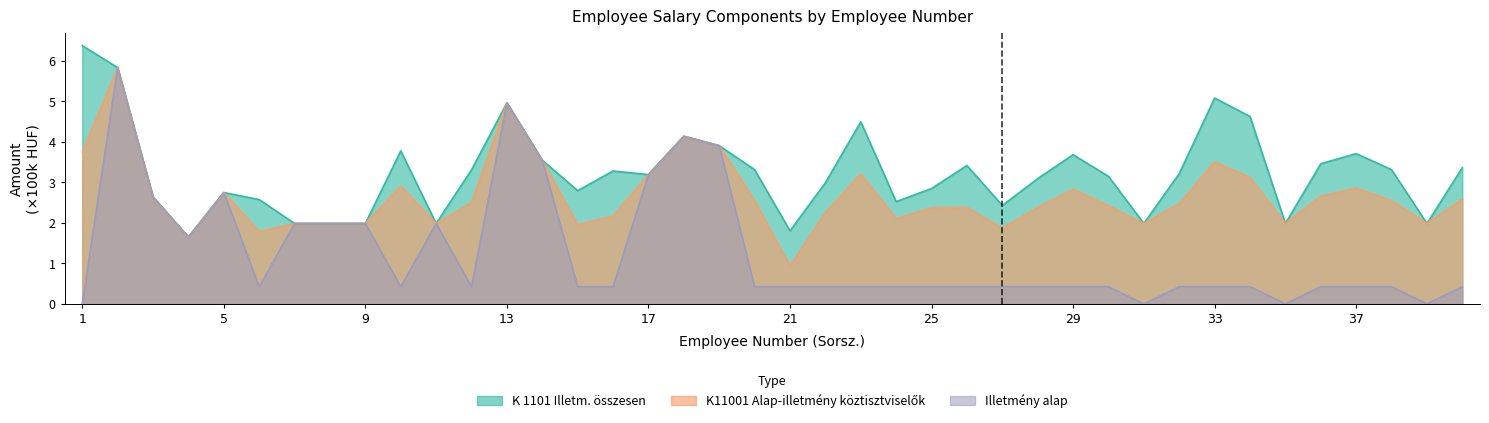

What is the value of the K 1101 Illetm. összesen point at the 22nd from the left?

3.0